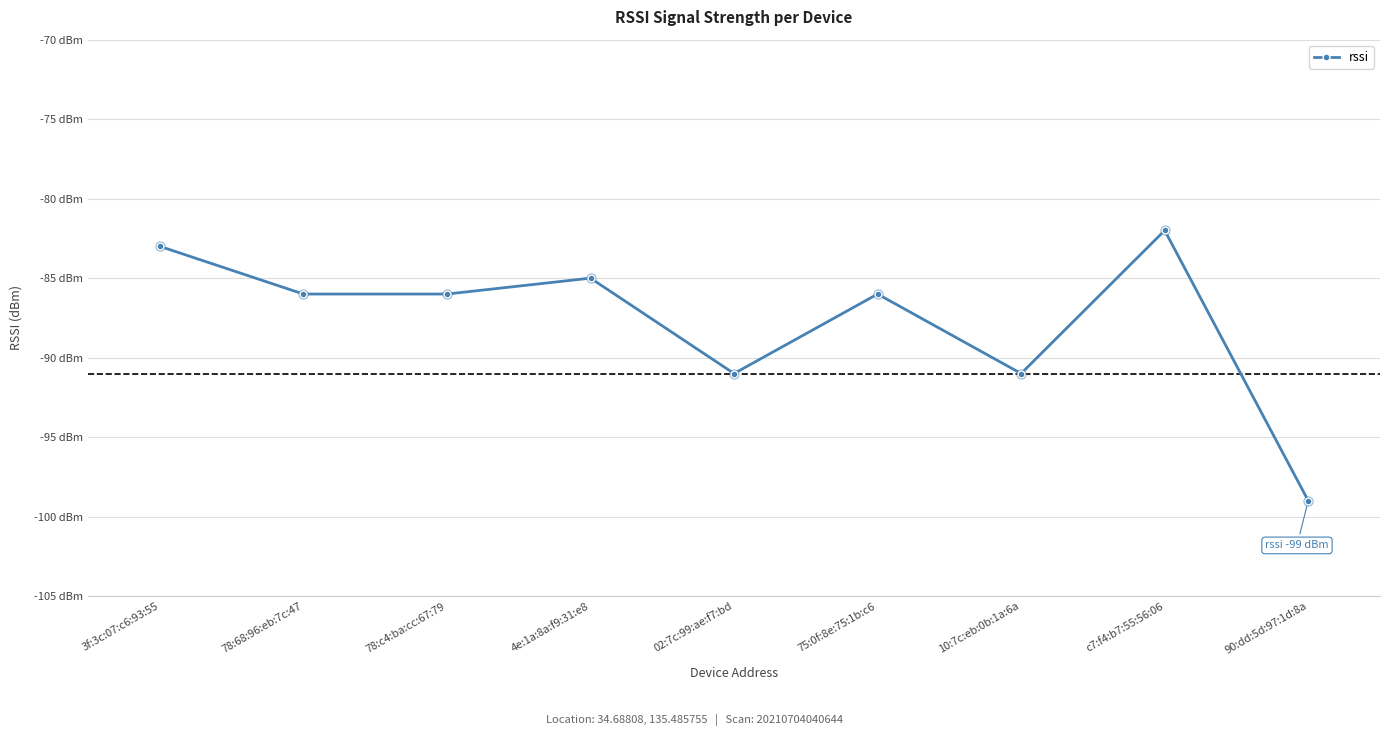

What is the change in value from 75:0f:8e:75:1b:c6 to 90:dd:5d:97:1d:8a?

-13